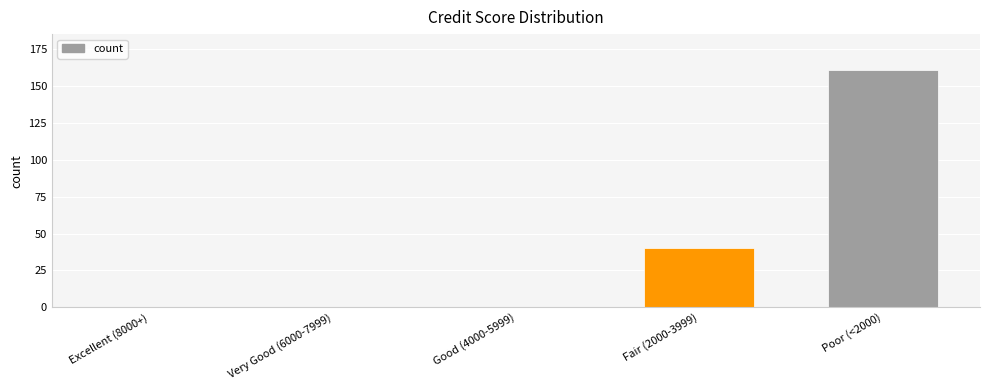

What is the maximum value shown in the chart?

161